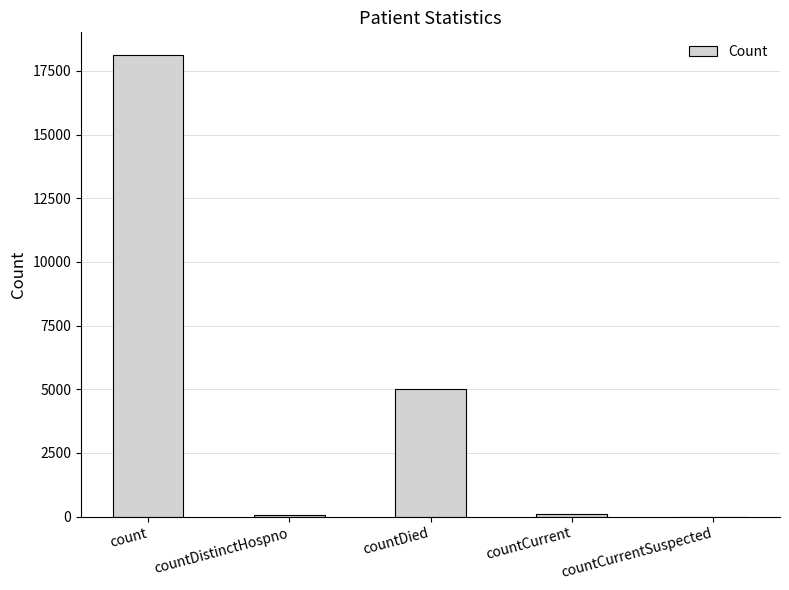

The value at countCurrentSuspected is -6366. True or false?

False